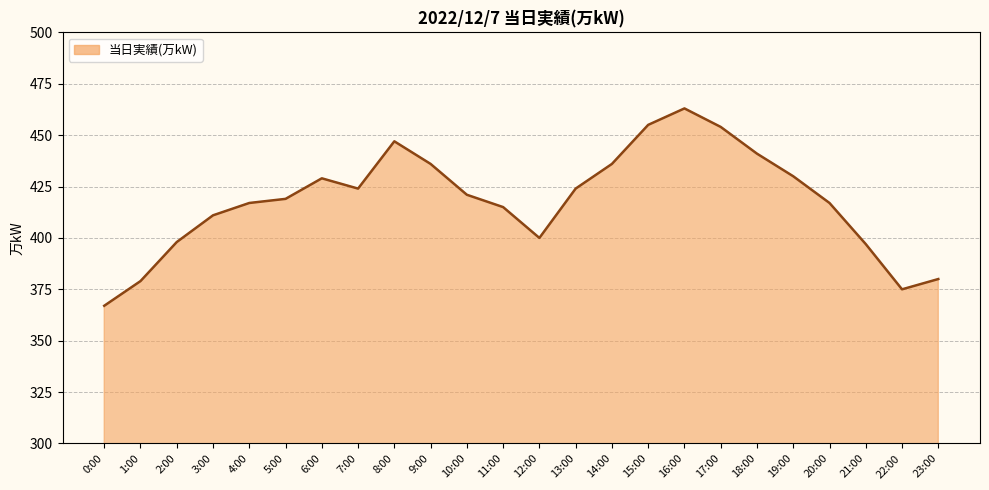

Which category has the lowest value across all series?

0:00